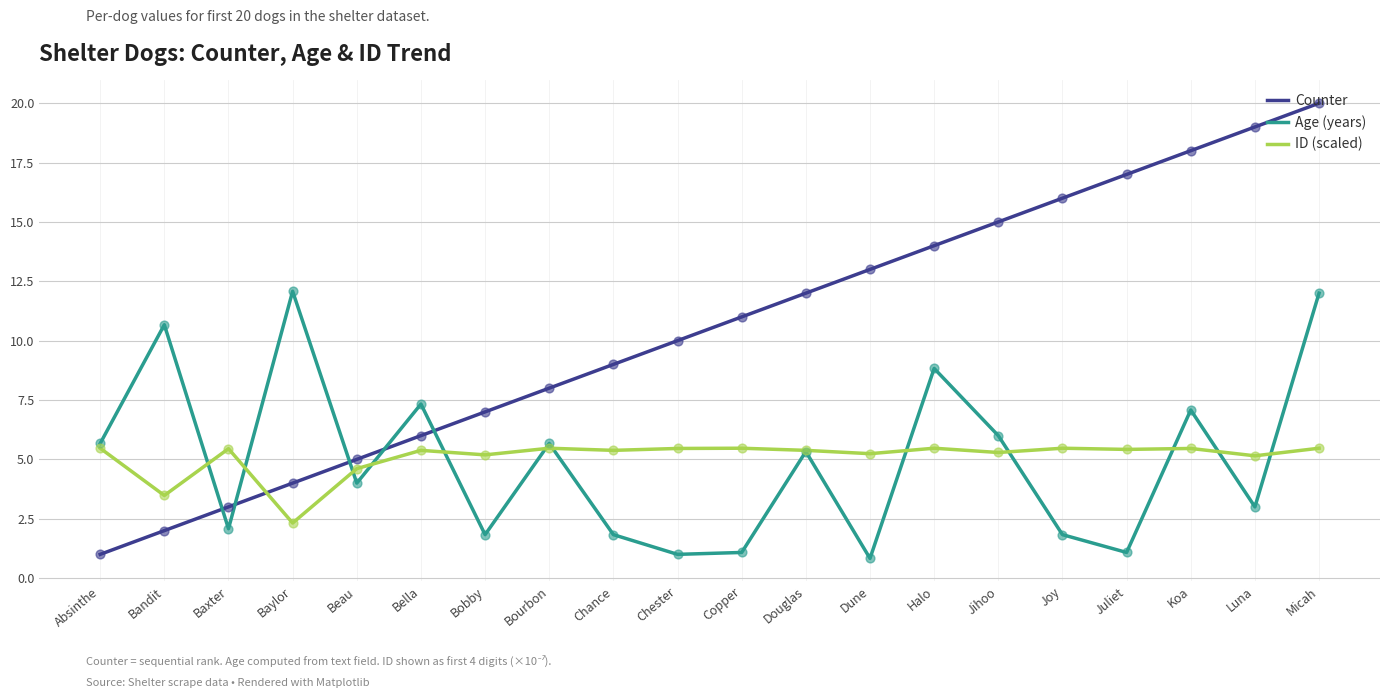

Is the value of Counter at Bobby greater than the value of ID (scaled) at Joy?

Yes